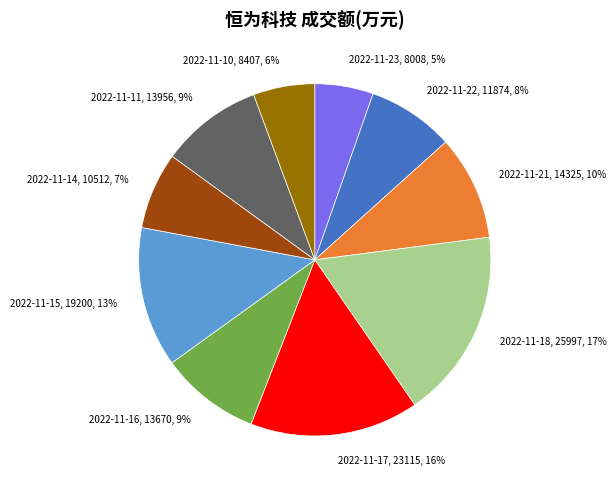

To the nearest percent, what is the difference between the 2022-11-18 and 2022-11-14 slice percentages?

10%